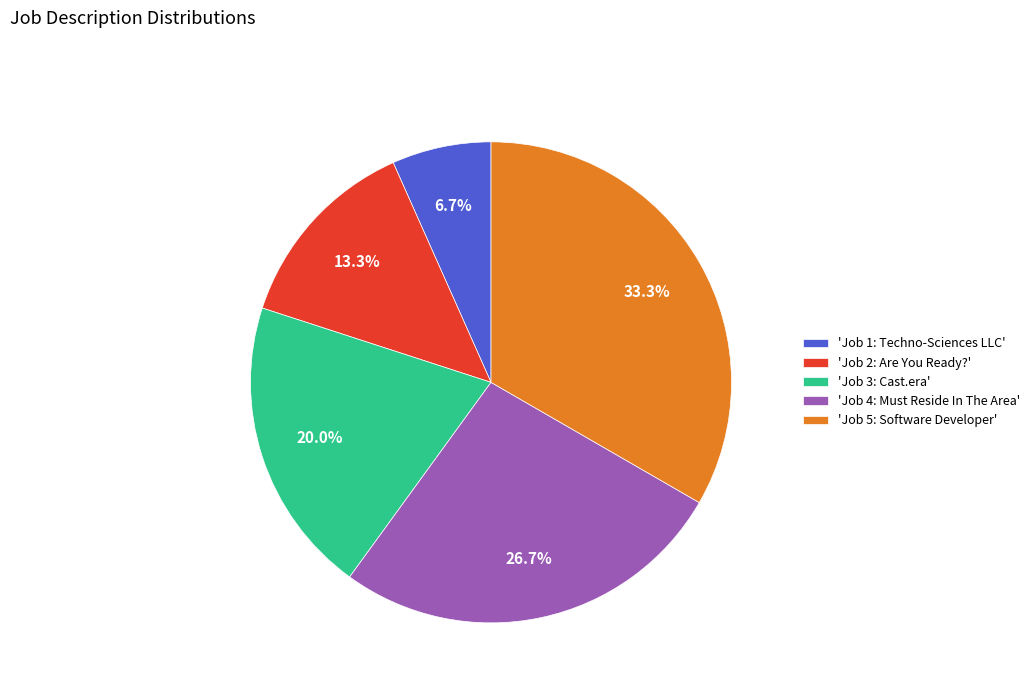

What is the smallest slice in the pie chart?

'Job 1: Techno-Sciences LLC'